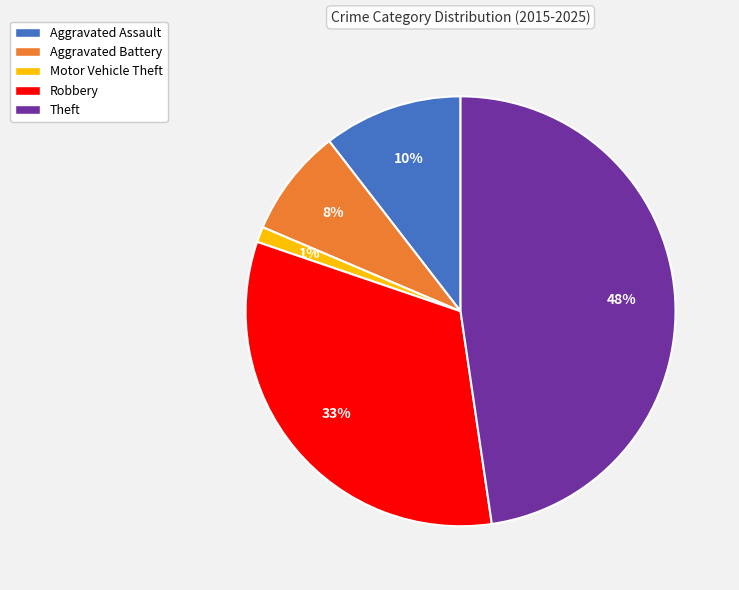

Which category has the smallest portion of the pie?

Motor Vehicle Theft